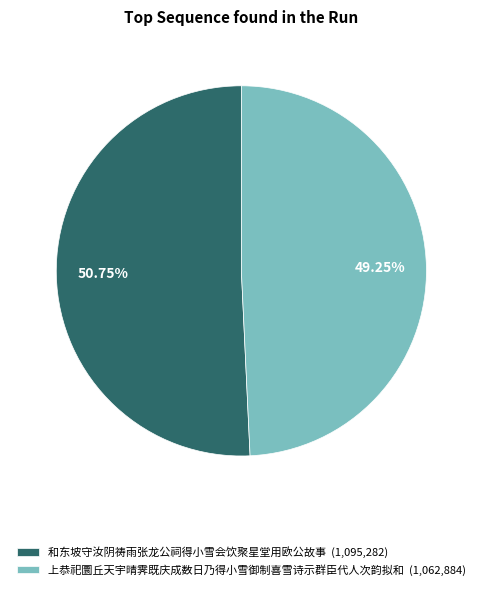

To the nearest percent, what is the average slice percentage?

50%